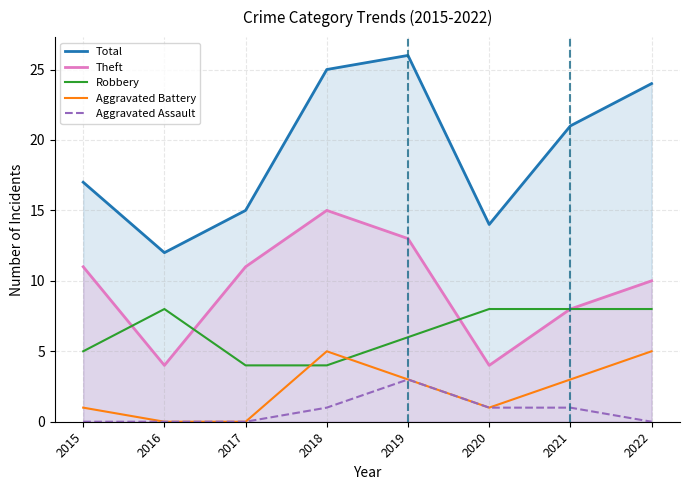

What is the sum of all Aggravated Assault values?

6